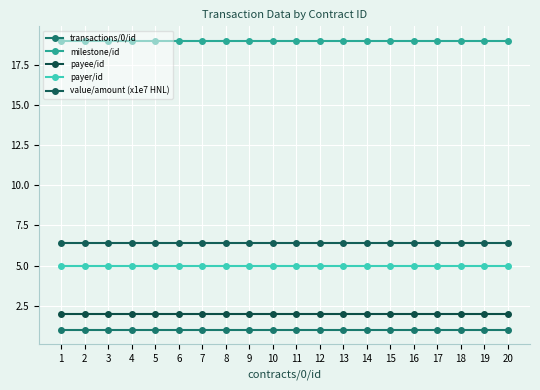

Is this an area chart (filled region under the line)?

No